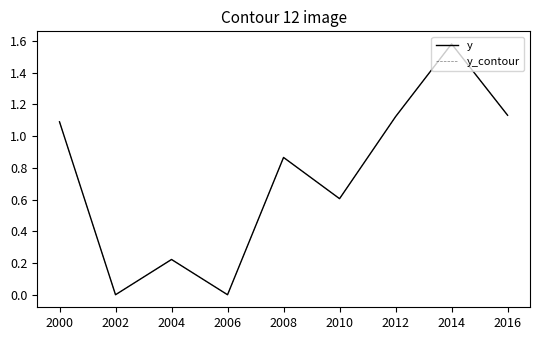

Does the chart have visible grid lines?

No